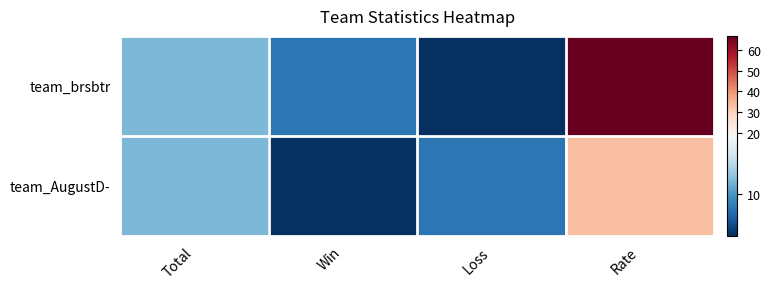

Reading left to right, transcribe all the data shown in this chart.

team_brsbtr: Total=12	Win=8	Loss=4	Rate=67
team_AugustD-: Total=12	Win=4	Loss=8	Rate=33